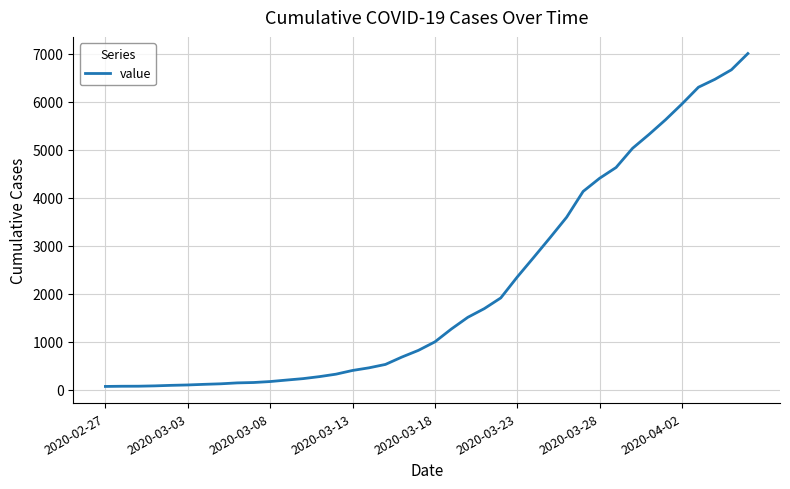

What is the difference between the maximum and minimum values?

6939